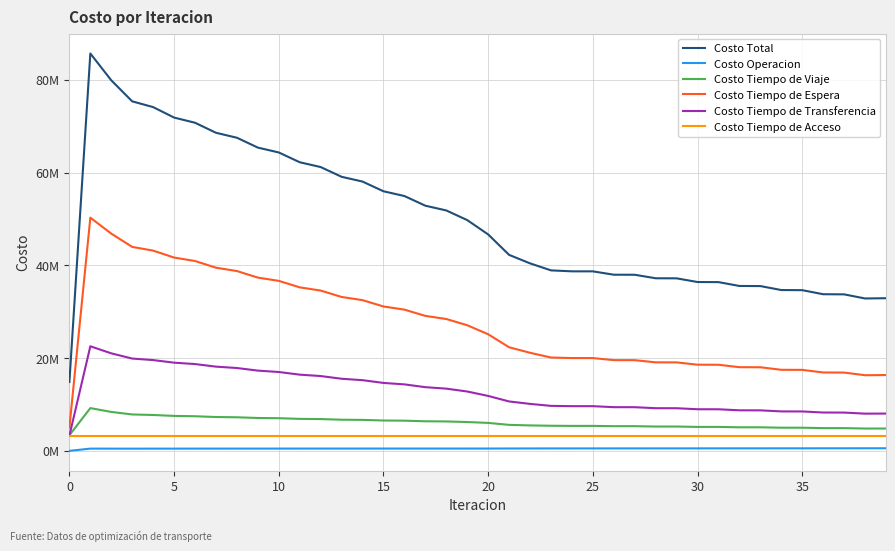

Which series has the widest spread of values?

Costo Total